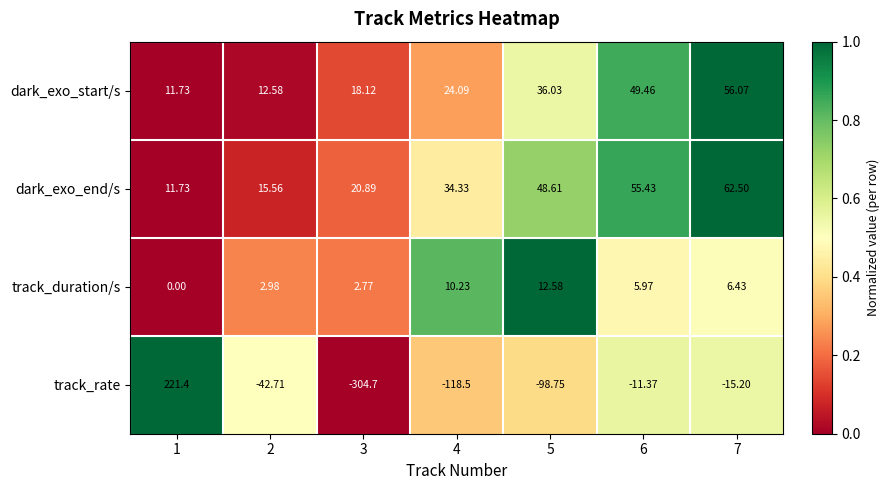

Is the value of track_duration/s at 7 greater than the value of dark_exo_end/s at 6?

No